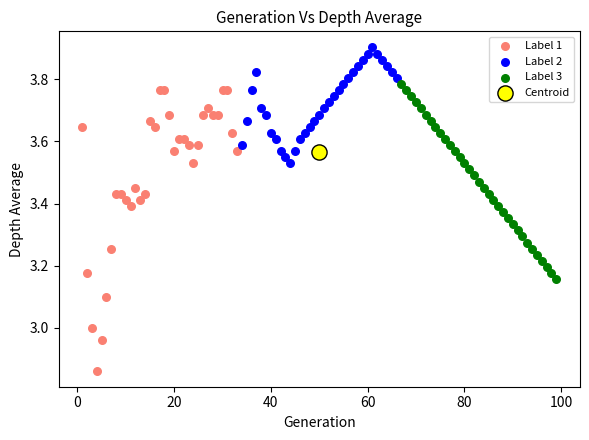

Which series contains the highest Y value?

Label 2